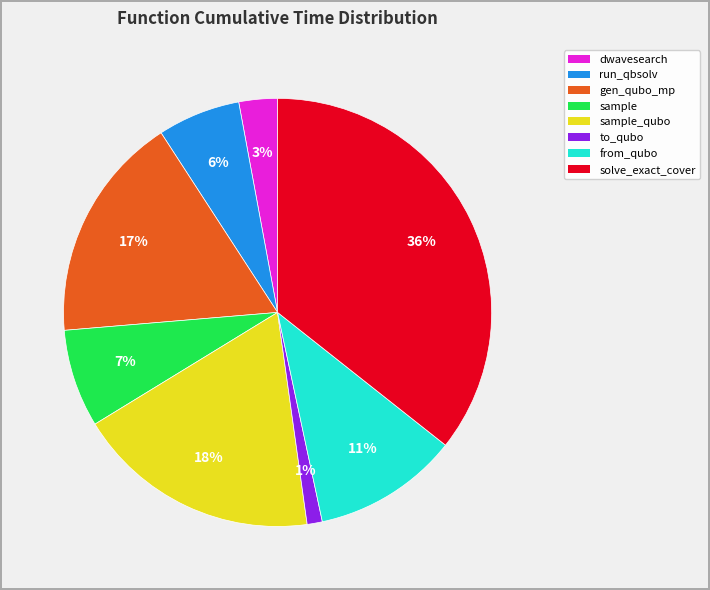

To the nearest percent, what is the average slice percentage?

12%